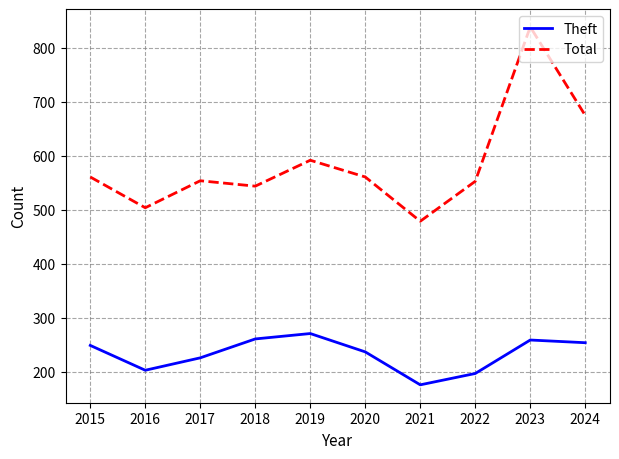

At which category does Theft reach its first local valley?

2016